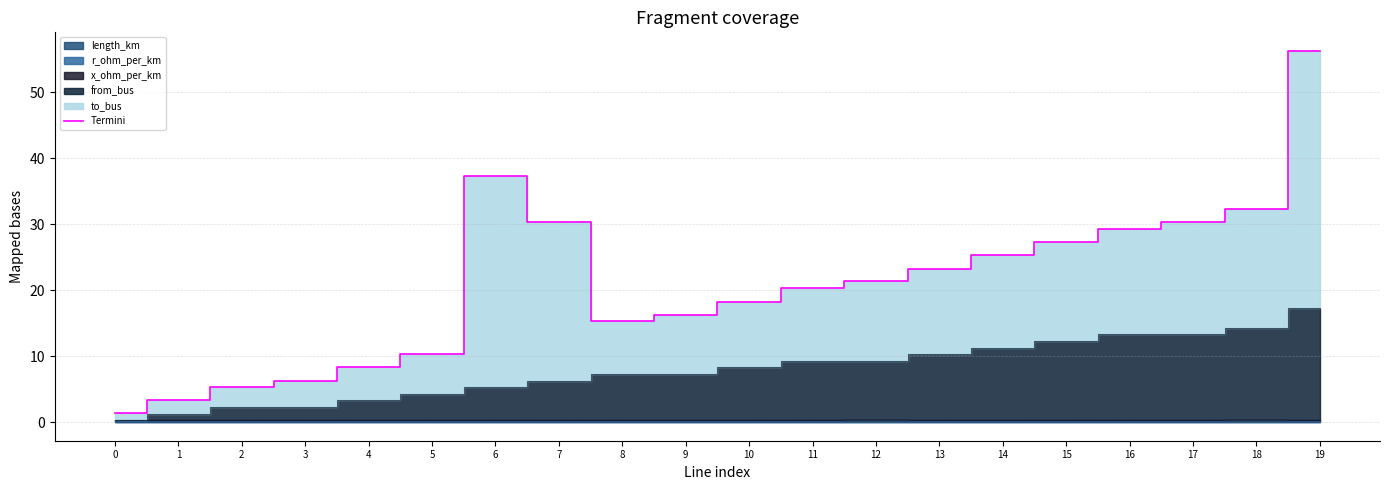

What is the maximum value shown in the chart?

56.3